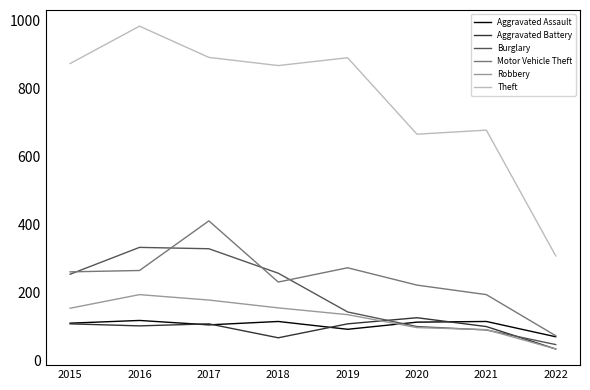

Is the value of Theft at 2018 greater than the value of Robbery at 2018?

Yes